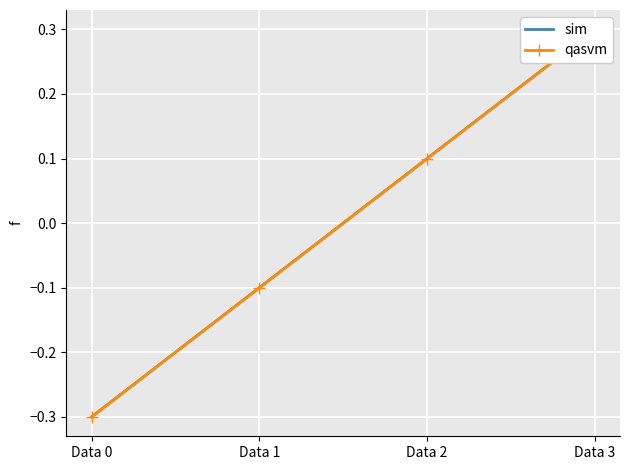

True or false: sim and qasvm cross at least once.

False